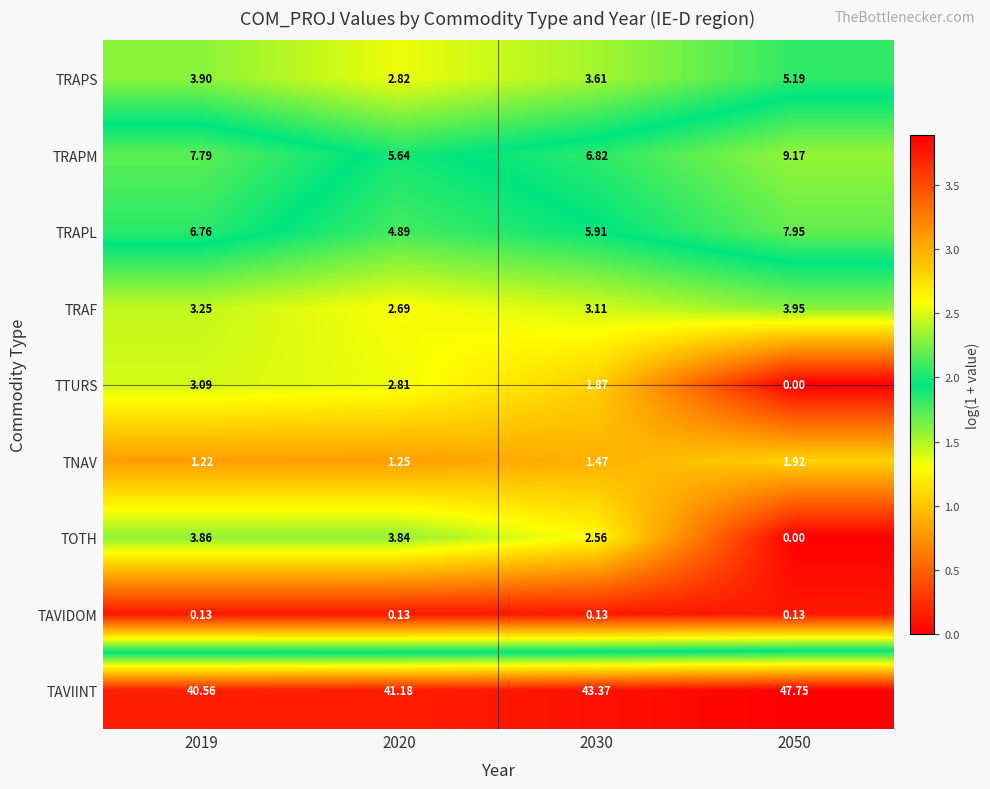

Between 2020 and 2050, which series saw the biggest shift?

TAVIINT